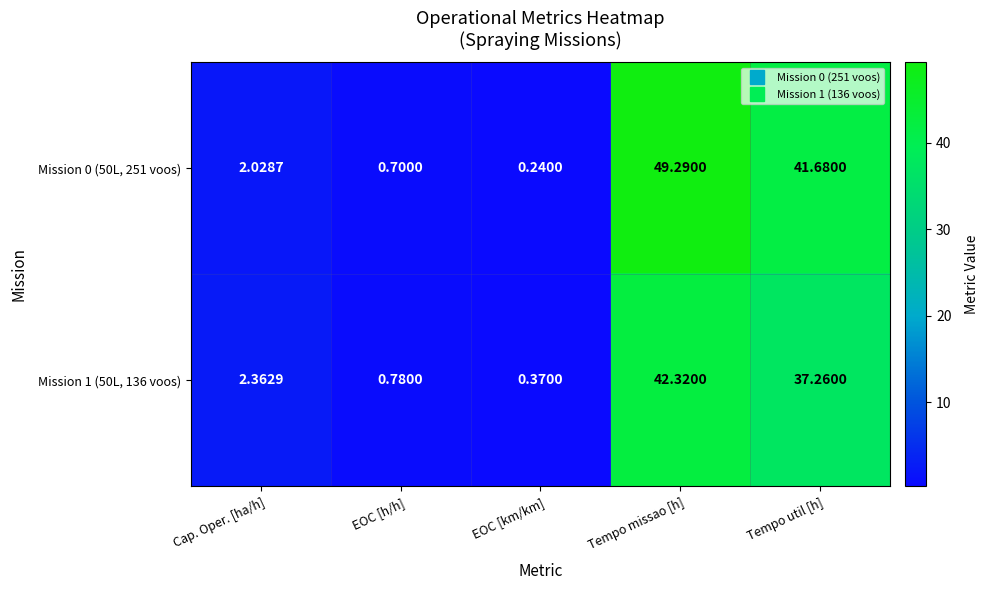

How many distinct data groups are displayed?

2